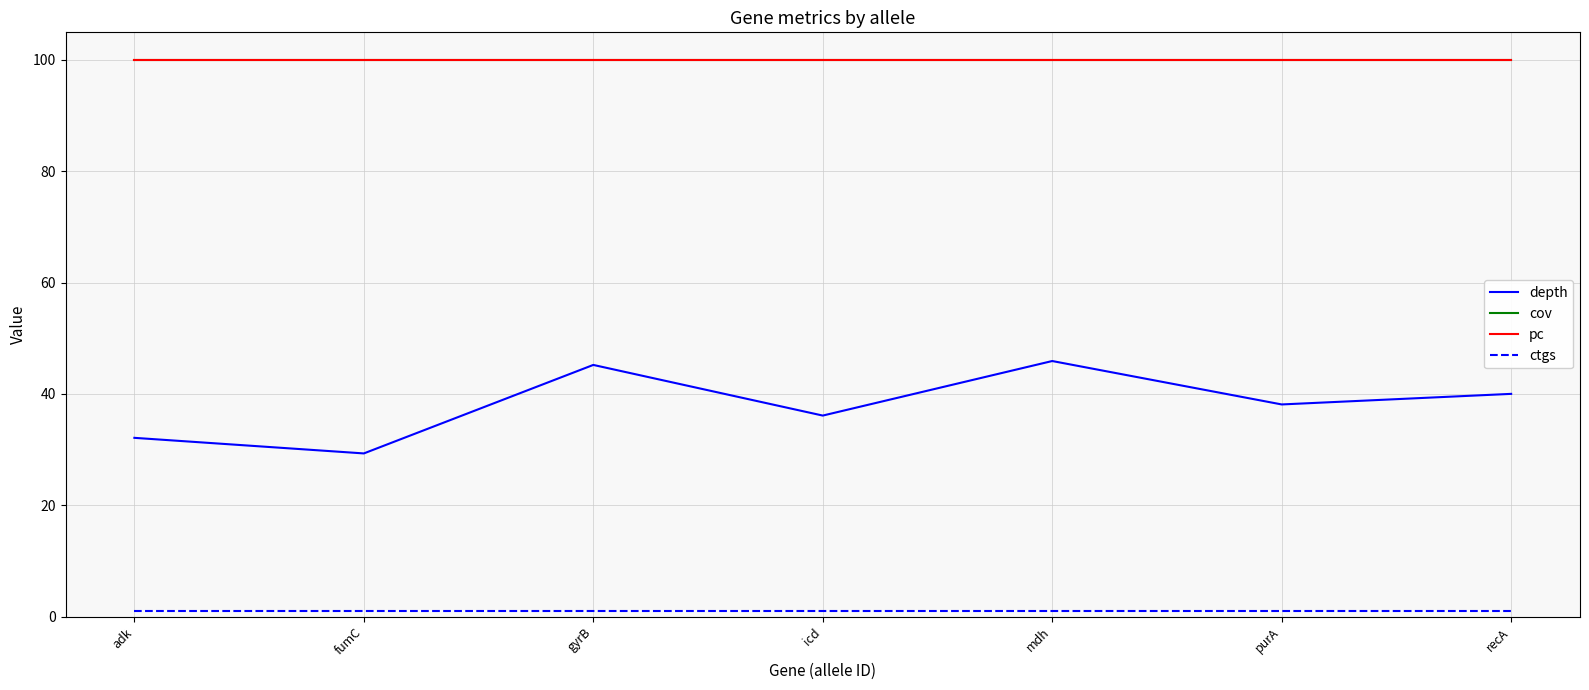

What is the difference between the maximum and second lowest values in the depth series?

13.8